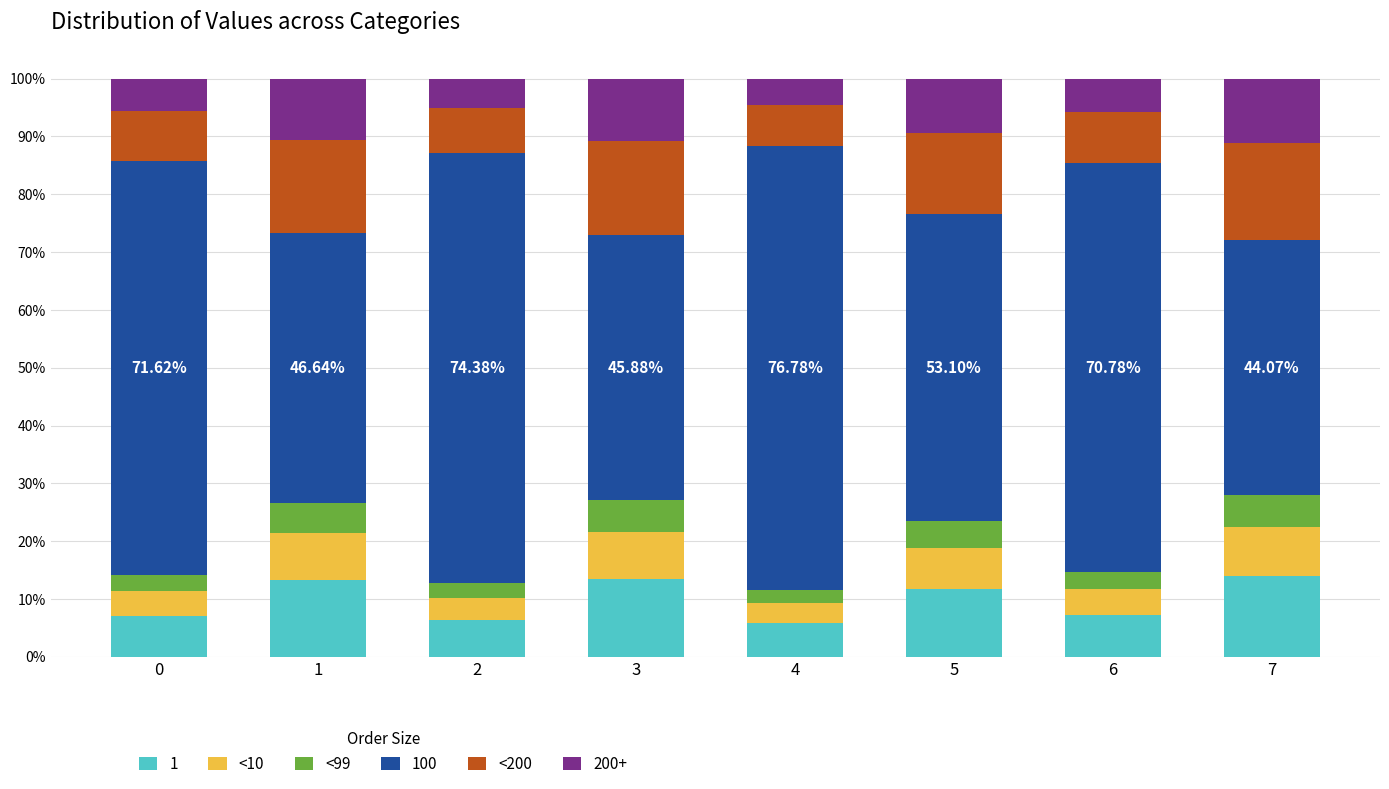

Does the chart contain any negative values?

No